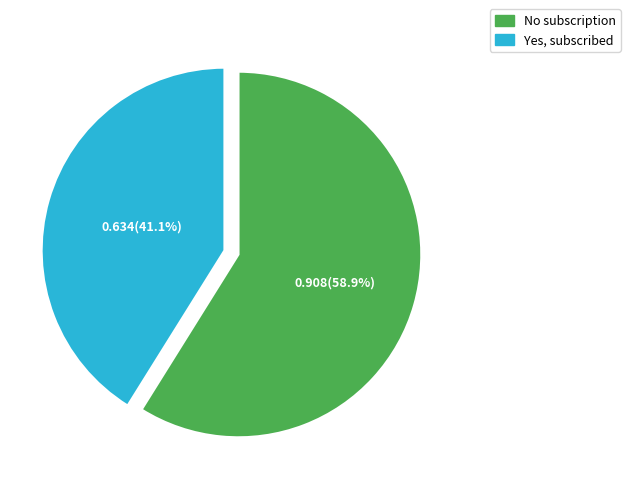

To the nearest percent, what is the difference between the largest and smallest slice percentages?

18%